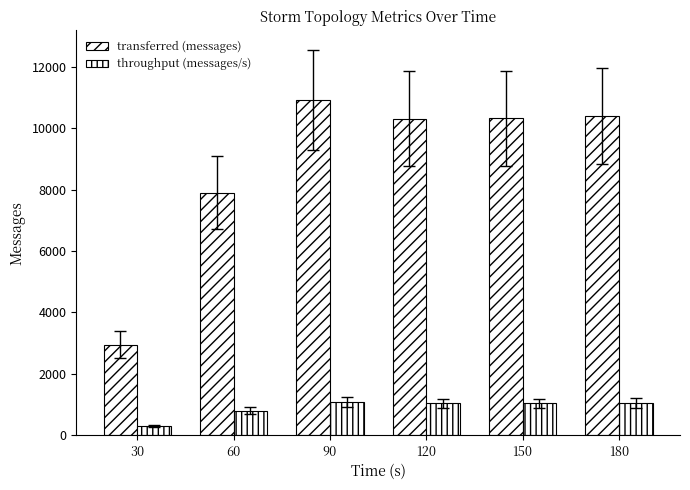

How many bars are there in total?

12